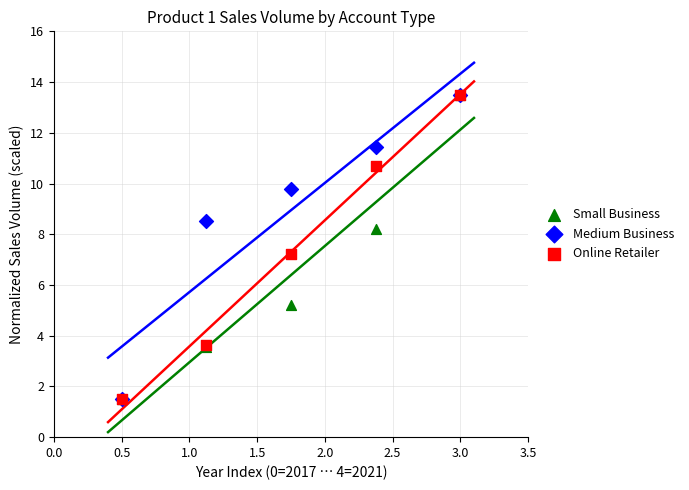

In the Medium Business series, what Y value is closest to 7?

8.5